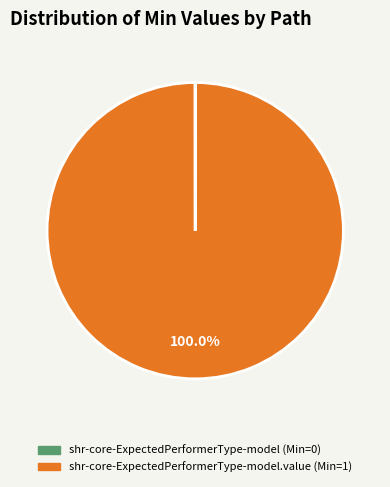

Is there any slice that represents more than half of the pie?

Yes